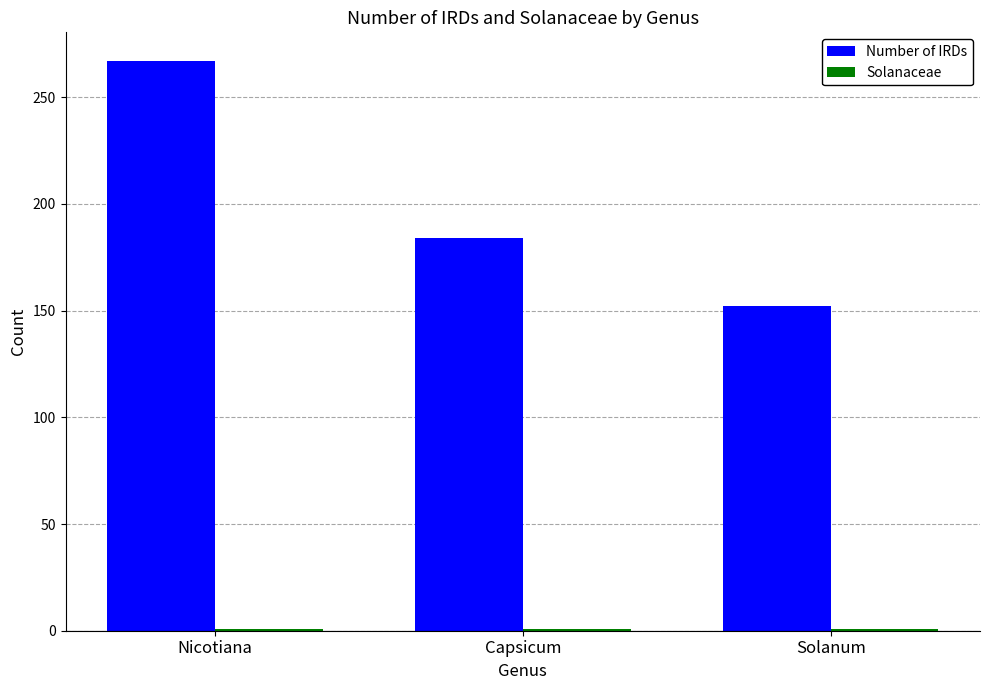

What is the difference between the maximum and minimum values in the Number of IRDs series?

115